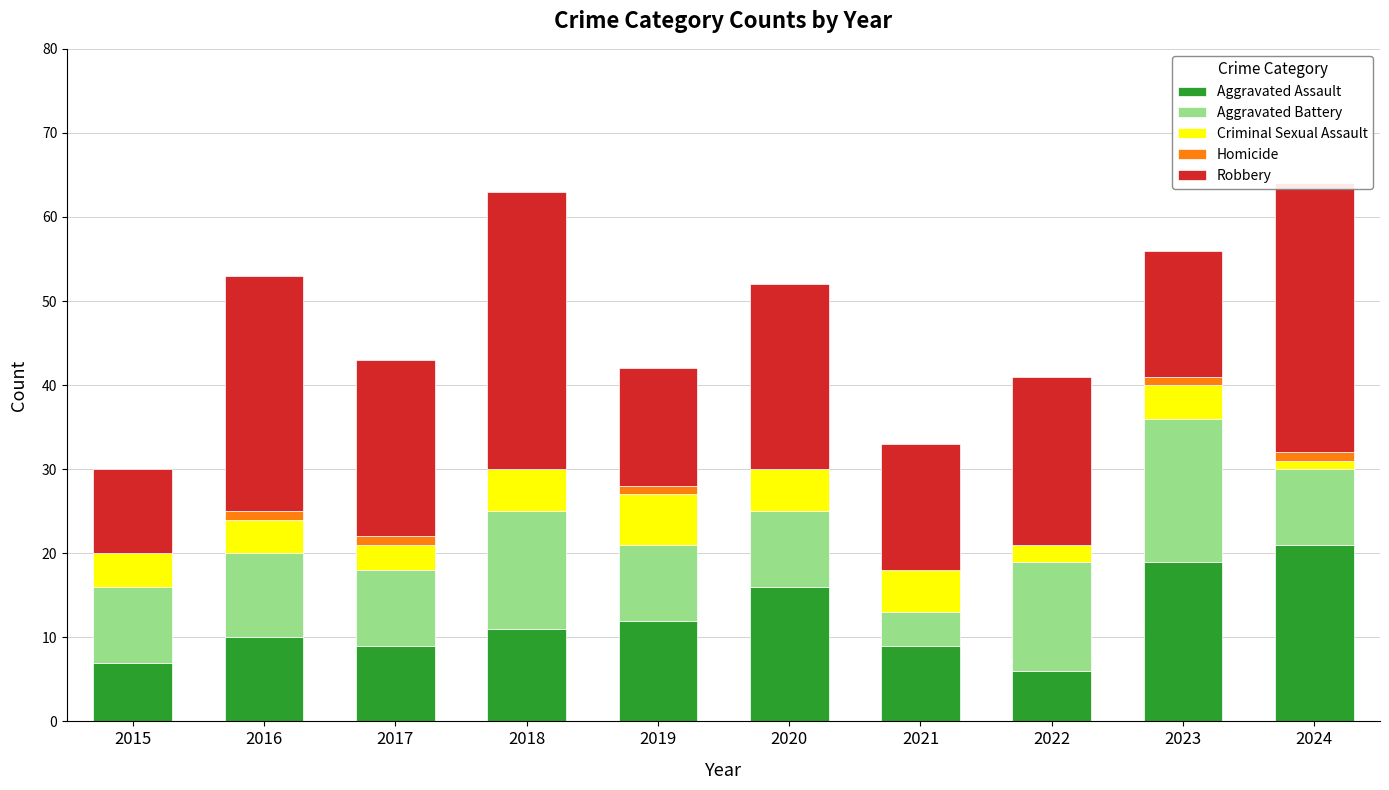

Are the bars grouped side by side (vs. stacked)?

No